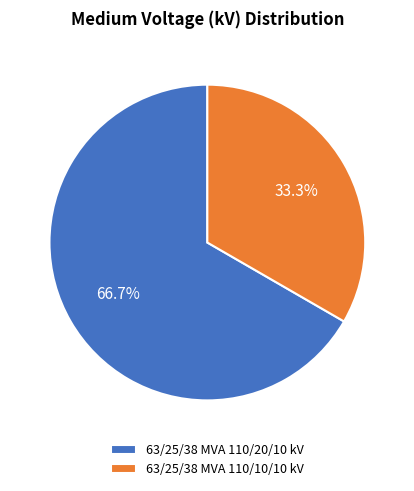

What is the ratio of the value at 63/25/38 MVA 110/10/10 kV to the value at 63/25/38 MVA 110/20/10 kV?

0.5